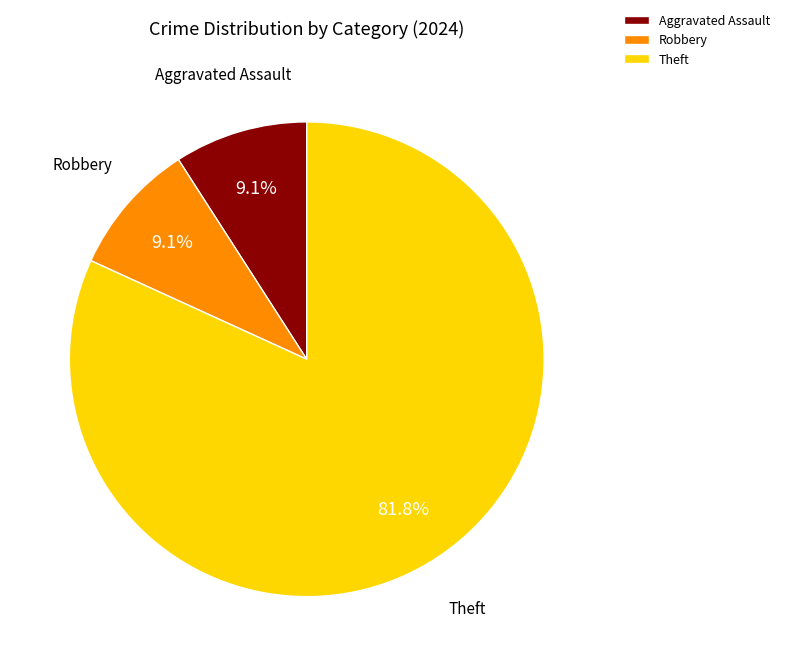

Does any single category account for the majority?

Yes